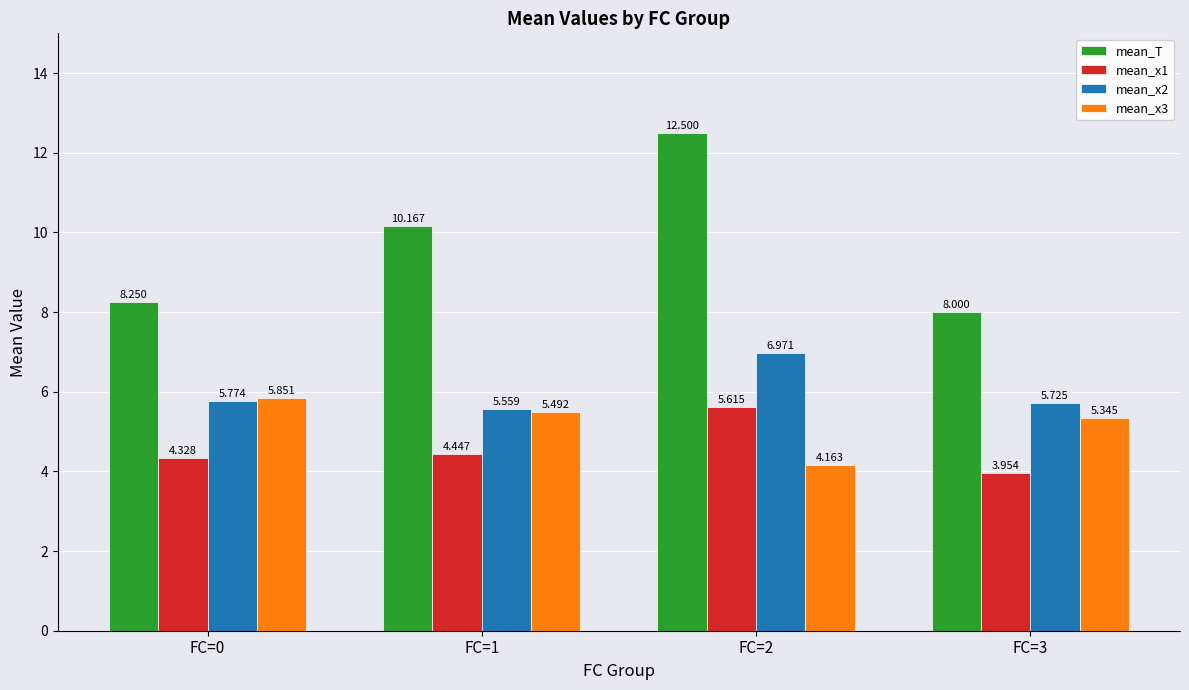

Which series has the largest total across all categories?

mean_T